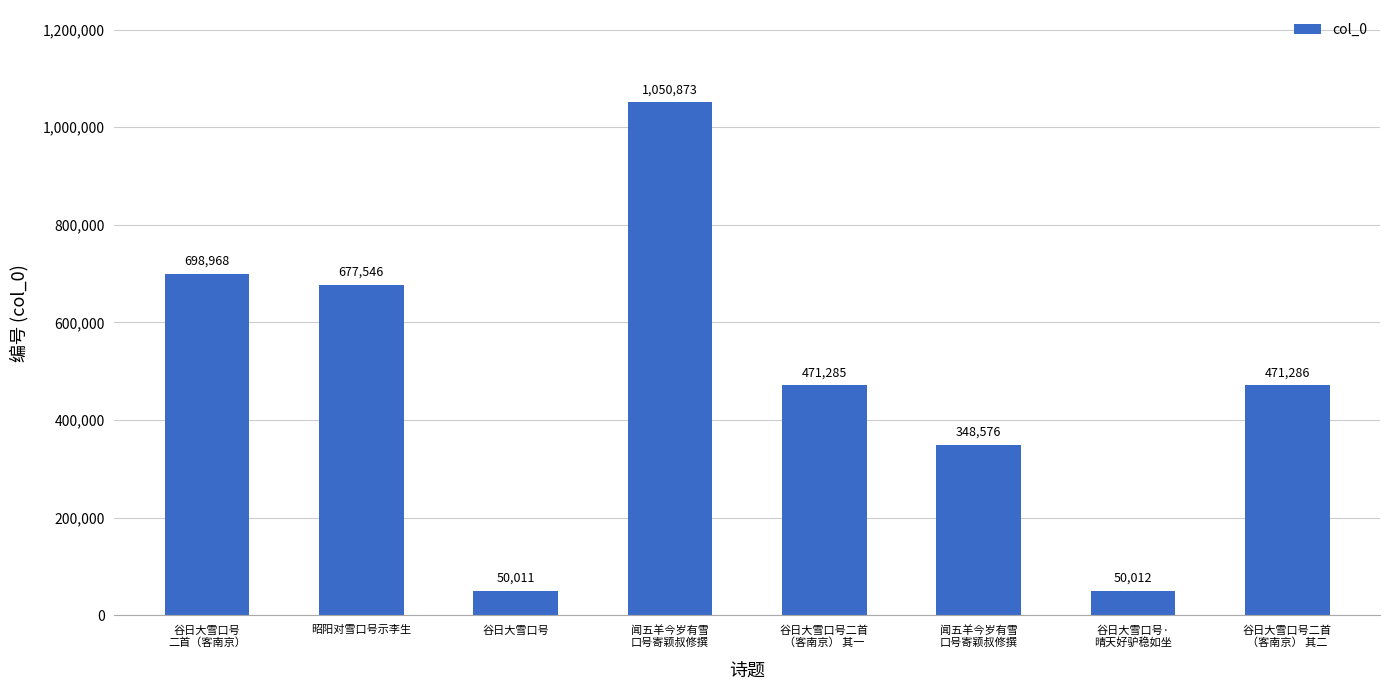

Are the bars grouped side by side (vs. stacked)?

No